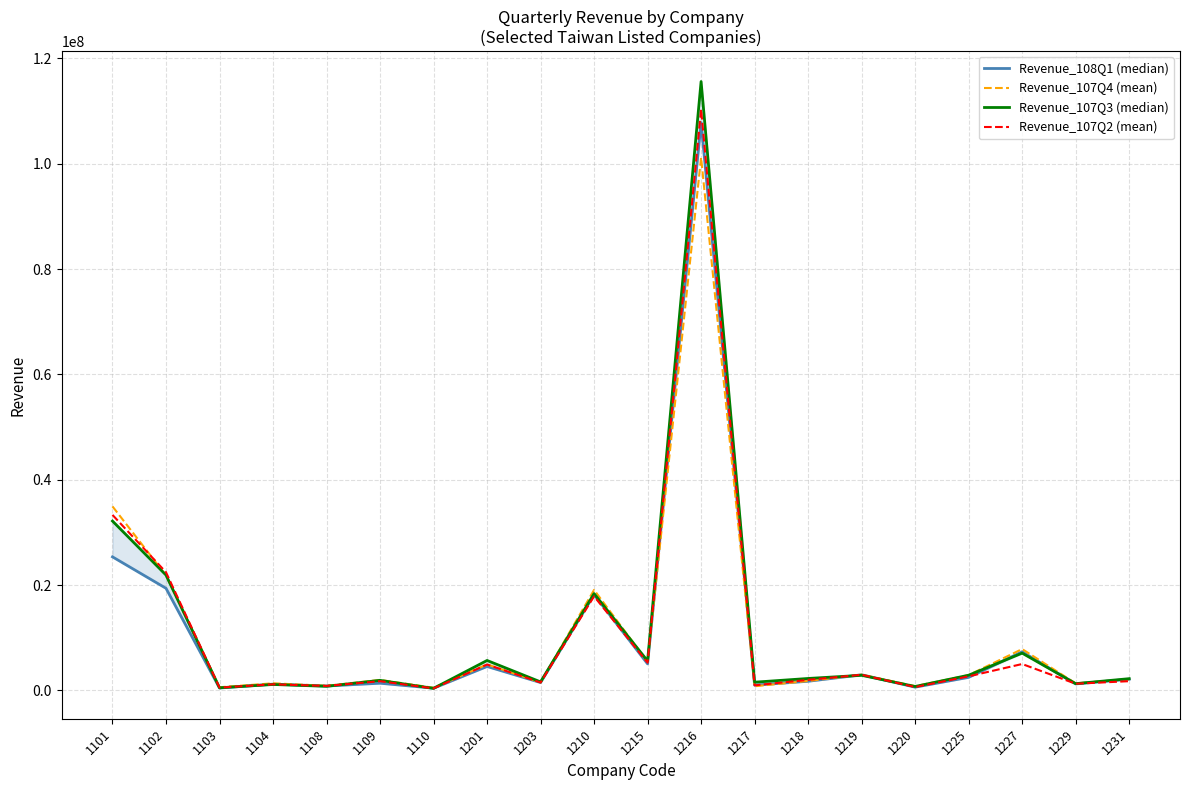

Is the value of Revenue_108Q1 (median) at 1227 greater than the value of Revenue_107Q4 (mean) at 1229?

Yes